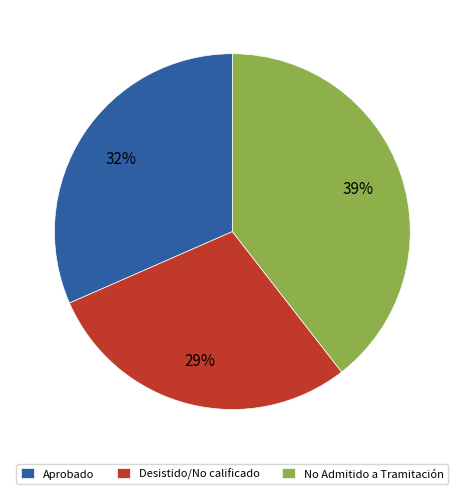

Is No Admitido a Tramitación the majority of the pie?

No